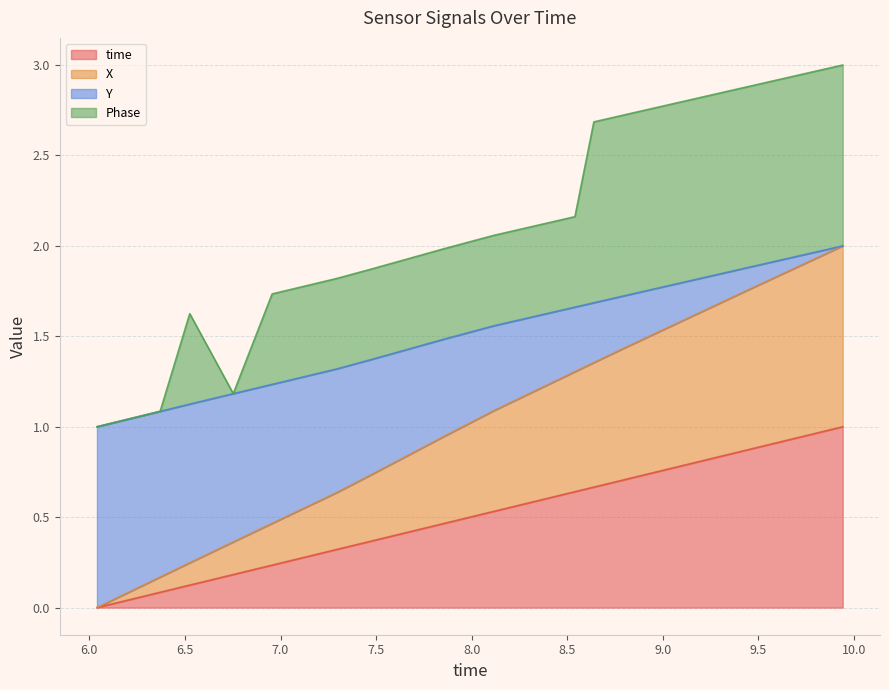

How many lines are shown in the chart?

4